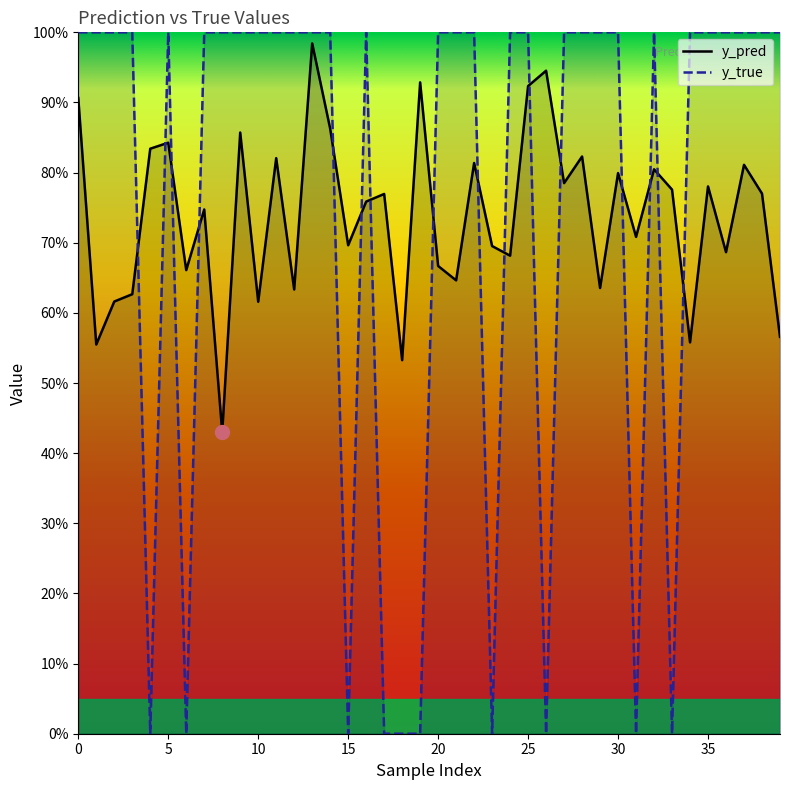

Which series ends up on top after the final intersection of y_pred and y_true?

y_true